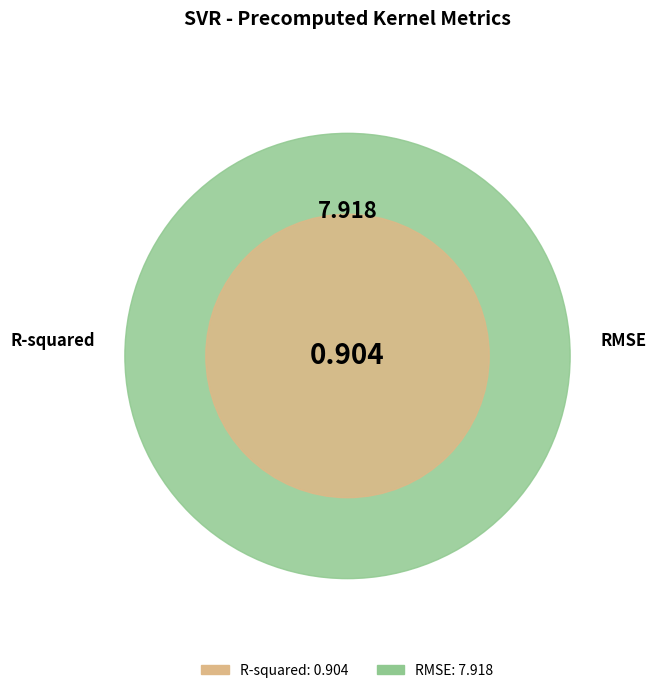

Which has a higher value, RMSE or R-squared?

RMSE